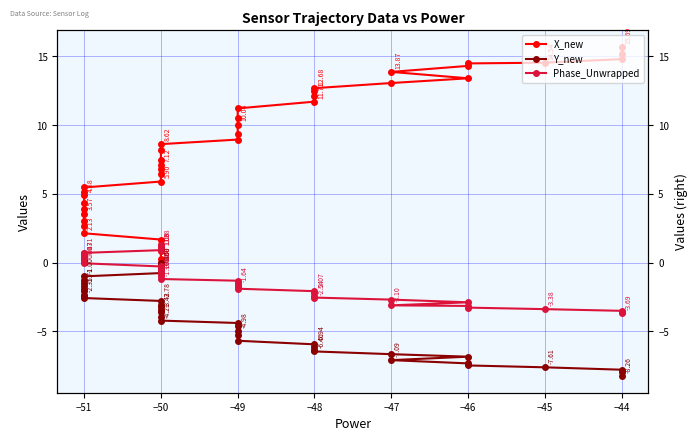

Which label corresponds to the largest value in the chart?

−44